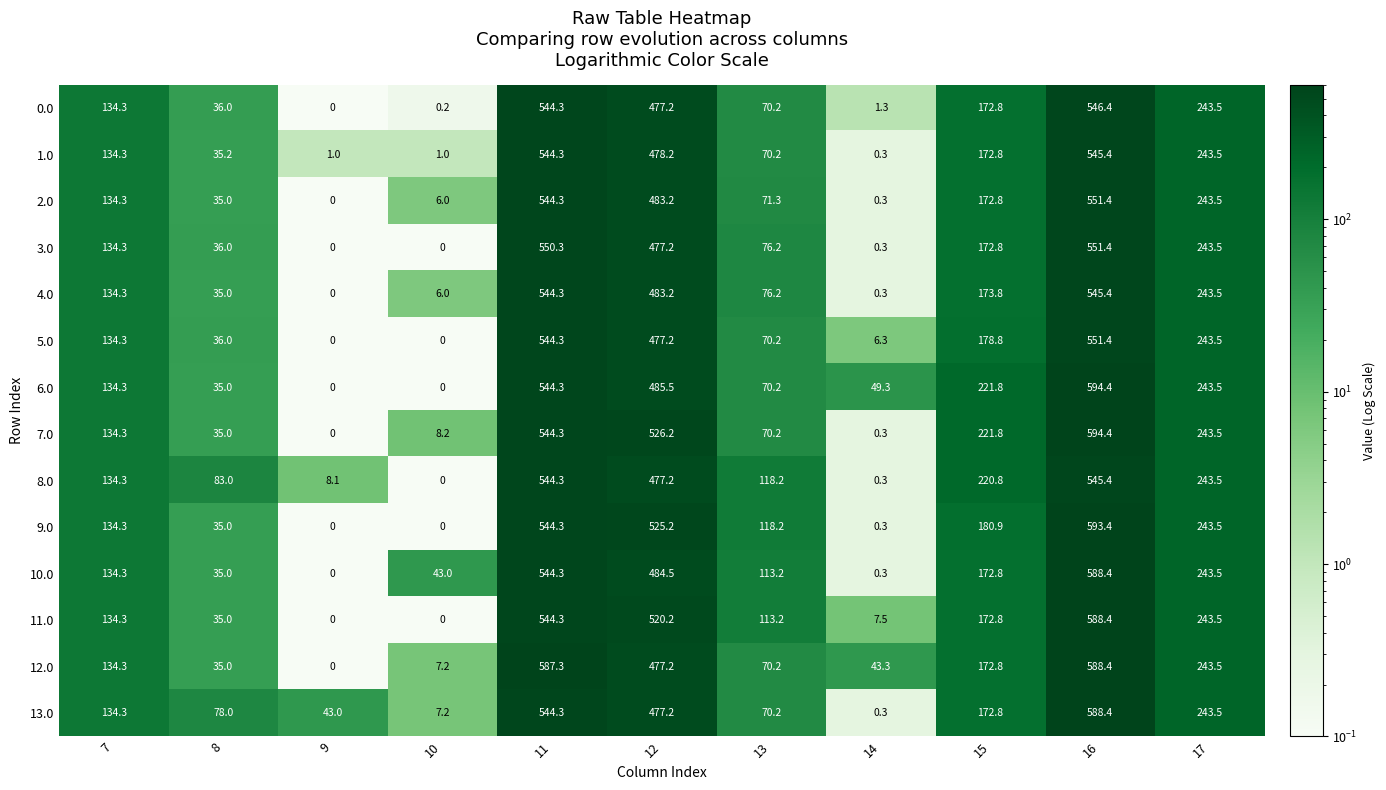

True or false: 10.0 has a value of 113.2 at 13.

True